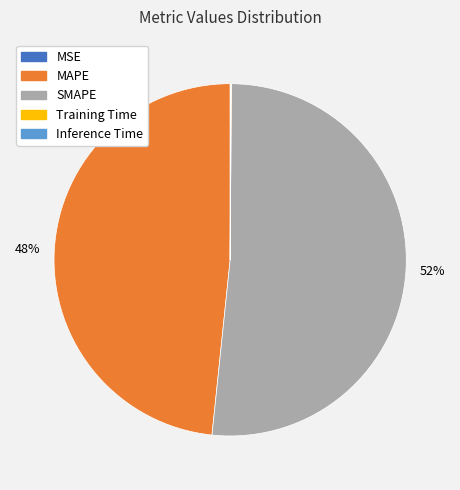

Is it true that MAPE is 48% of the pie?

True